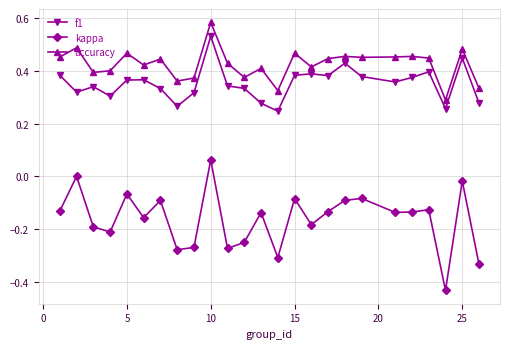

What is the sum of all kappa values?

-4.1